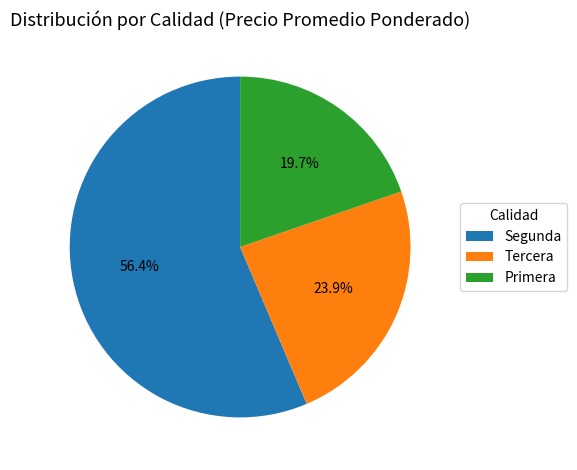

Which has a higher value, Tercera or Primera?

Tercera